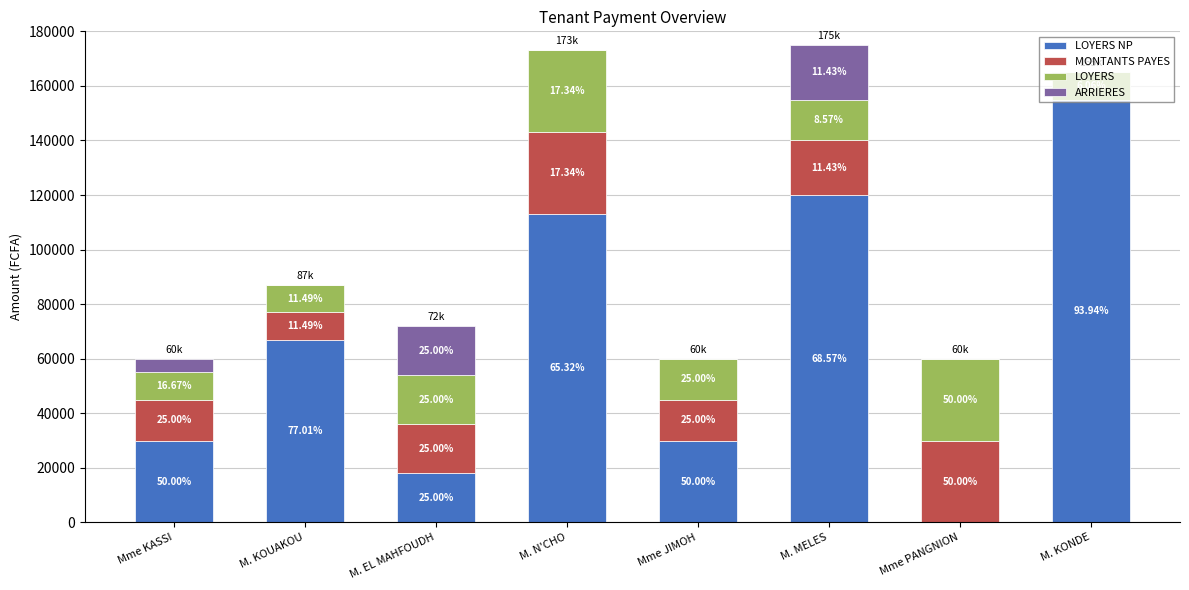

Are the bars horizontal?

No